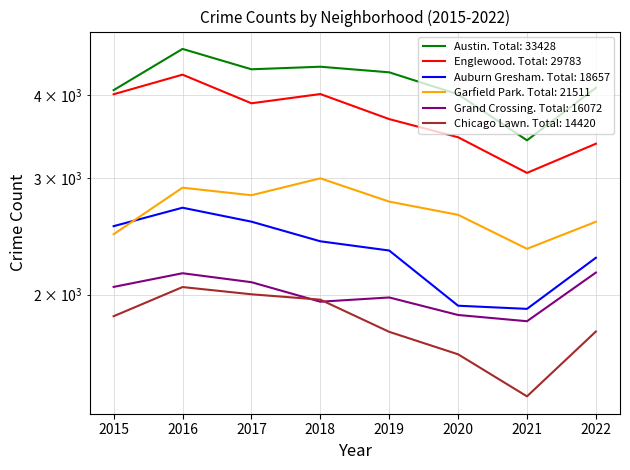

True or false: Englewood and Grand Crossing intersect in this chart.

False